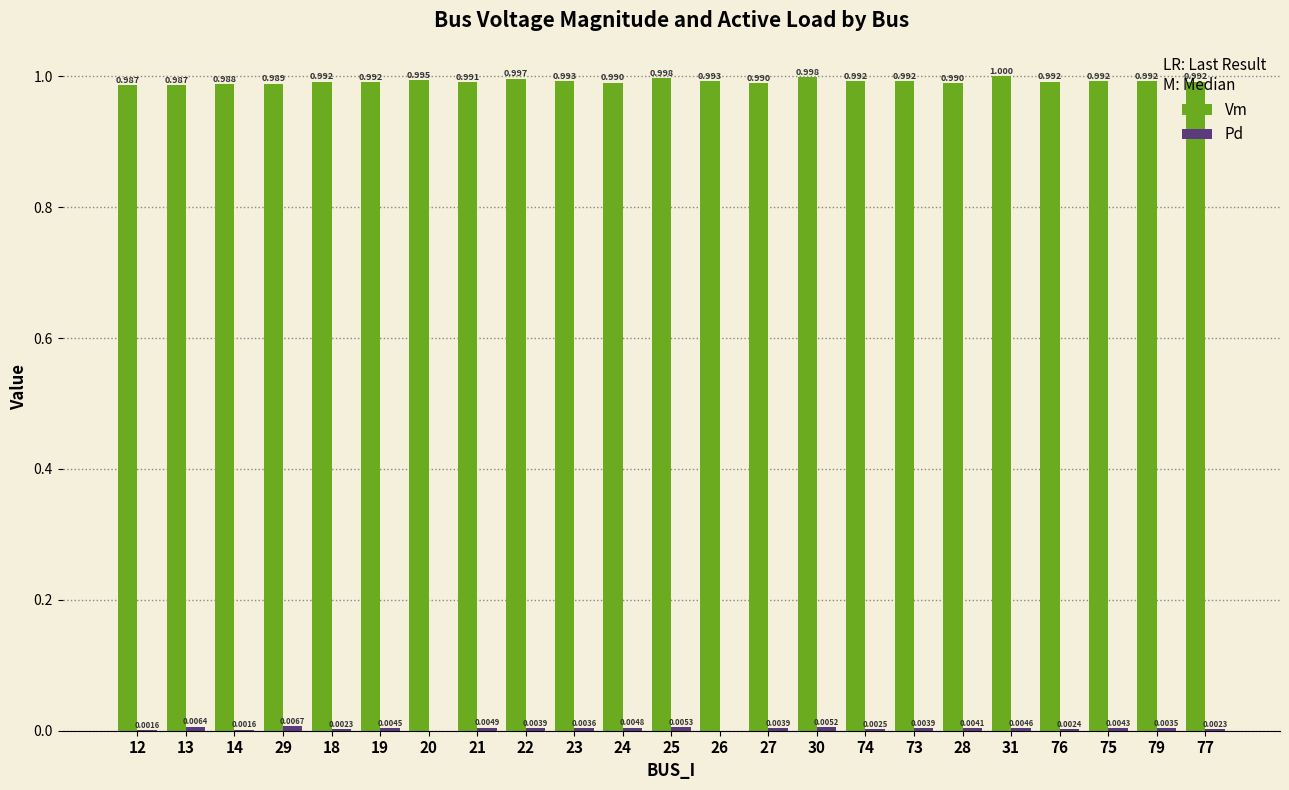

Which category has the highest value across all series?

31